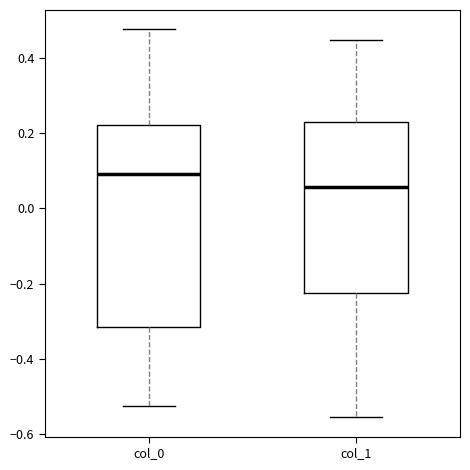

Where is the lower edge of the box for col_1 on the y-axis? The values are not printed on the chart, so give them approximately, as read against the axis.

-0.22